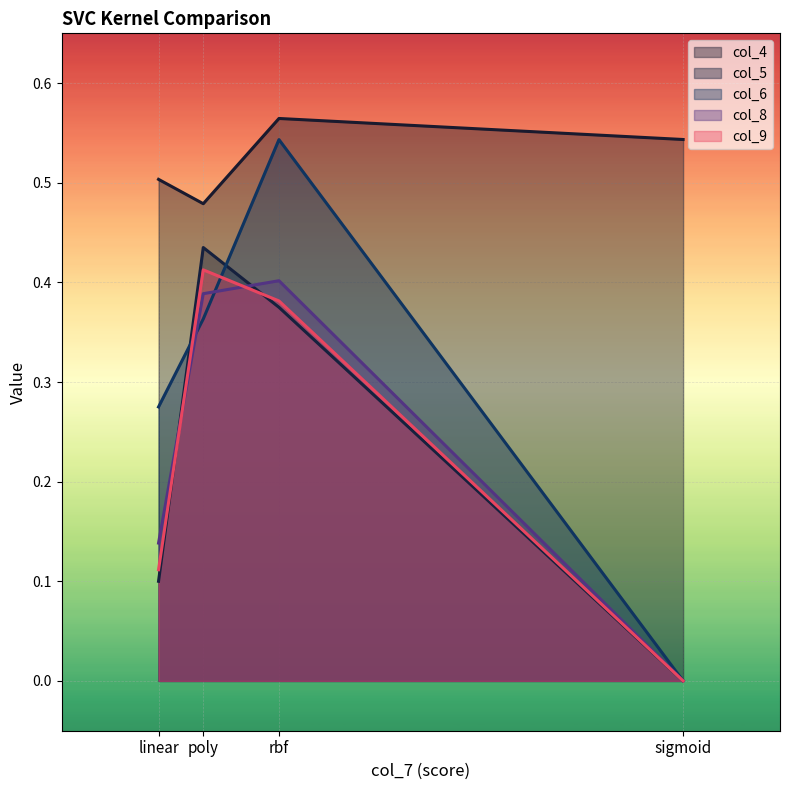

How many lines are shown in the chart?

5